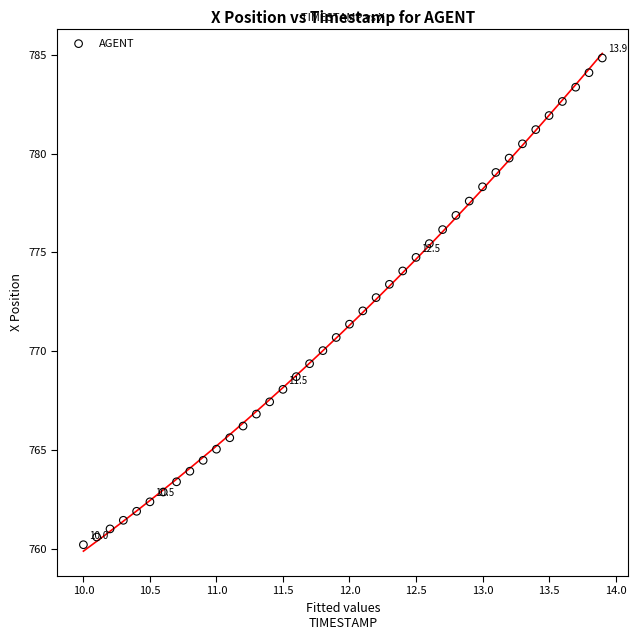

What is the range of X values (max minus min)?

3.9